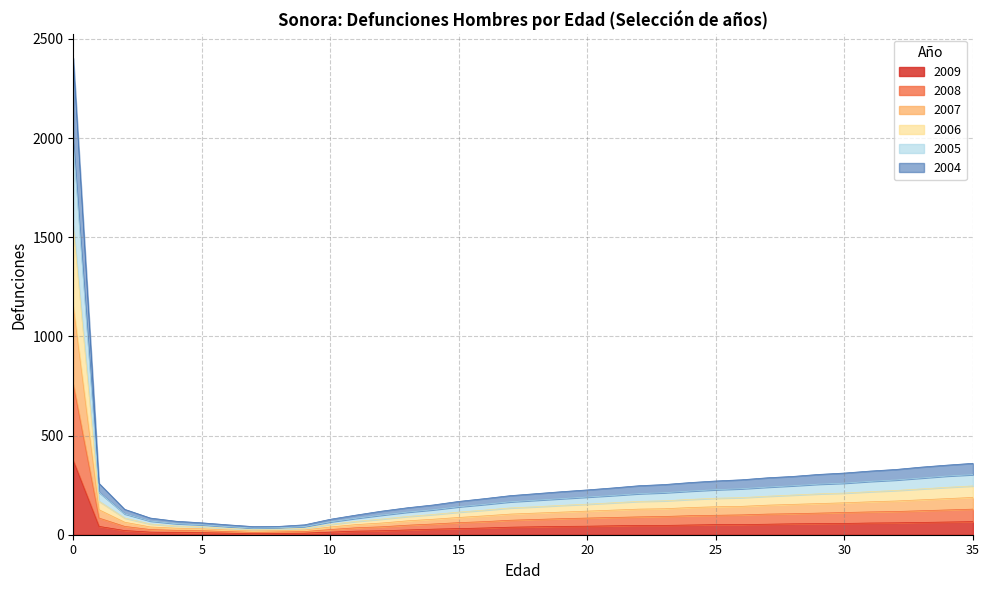

List the labels in order of 2005 value, largest first.

0, 35, 34, 33, 32, 31, 30, 29, 28, 27, 26, 25, 24, 23, 1, 22, 21, 20, 19, 18, 17, 16, 15, 14, 13, 2, 12, 11, 3, 10, 4, 5, 6, 9, 8, 7